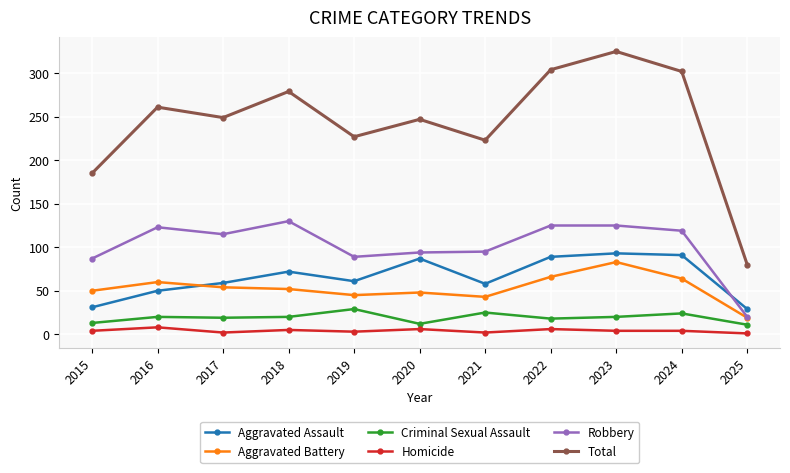

What is the difference between the Homicide values at 2021 and 2020?

4